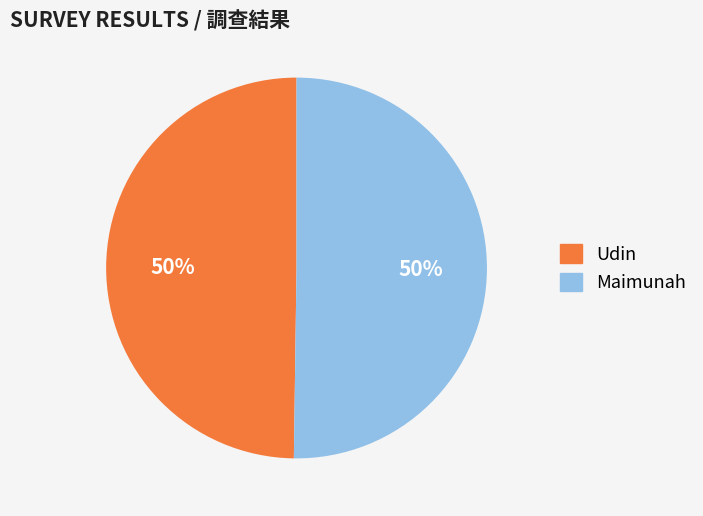

Approximately how many times larger is the value at Maimunah compared to Udin?

1.0